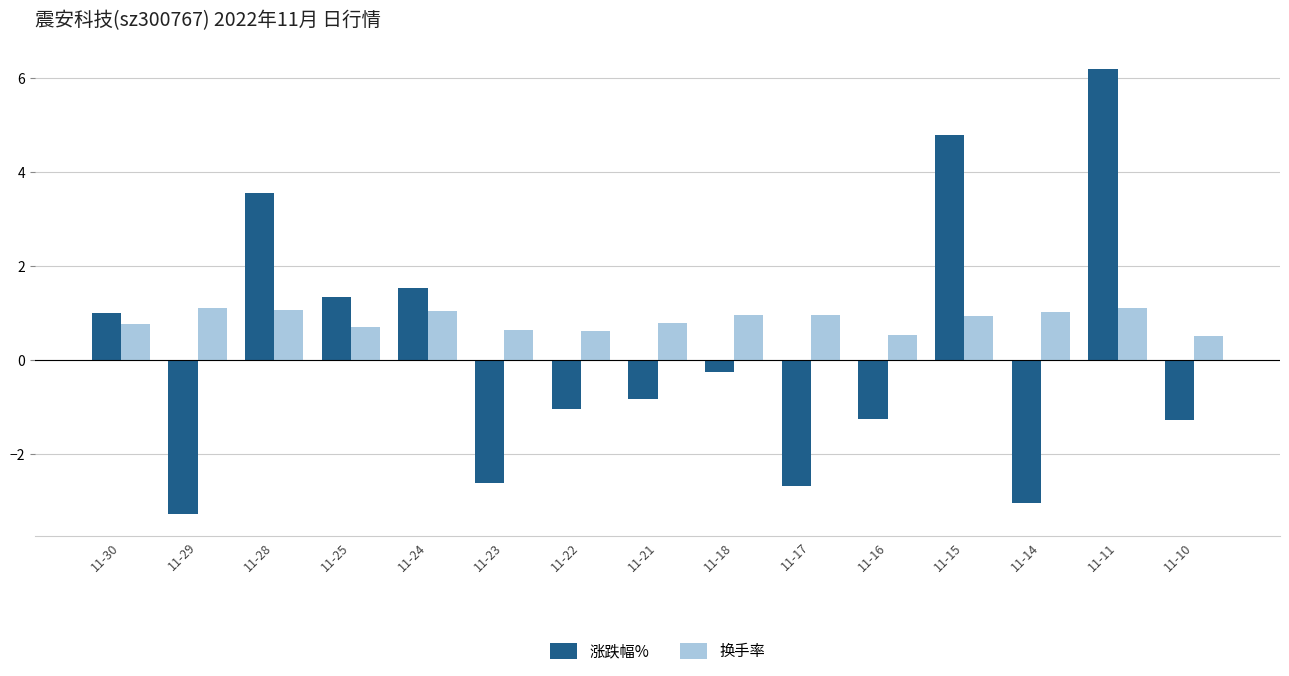

Is it true that 换手率 equals 0.6 at 11-23?

True